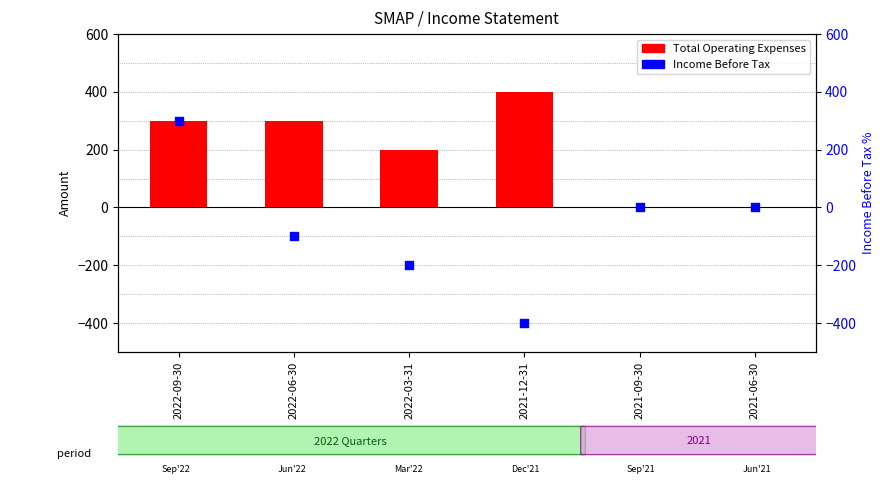

What are all the series names shown in the legend?

Total Operating Expenses, Income Before Tax